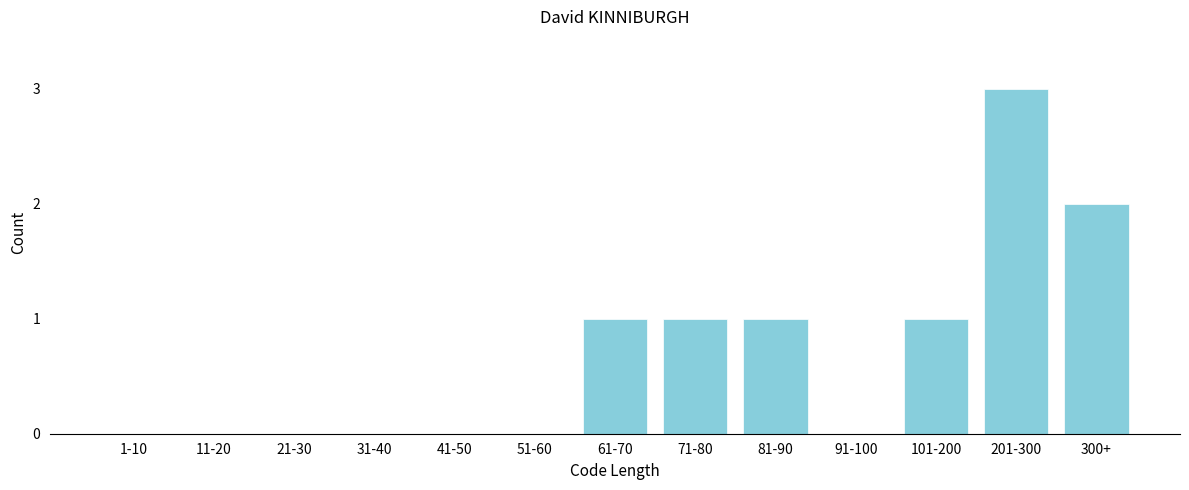

Reading left to right, transcribe all the data shown in this chart.

1-10=0	11-20=0	21-30=0	31-40=0	41-50=0	51-60=0	61-70=1	71-80=1	81-90=1	91-100=0	101-200=1	201-300=3	300+=2